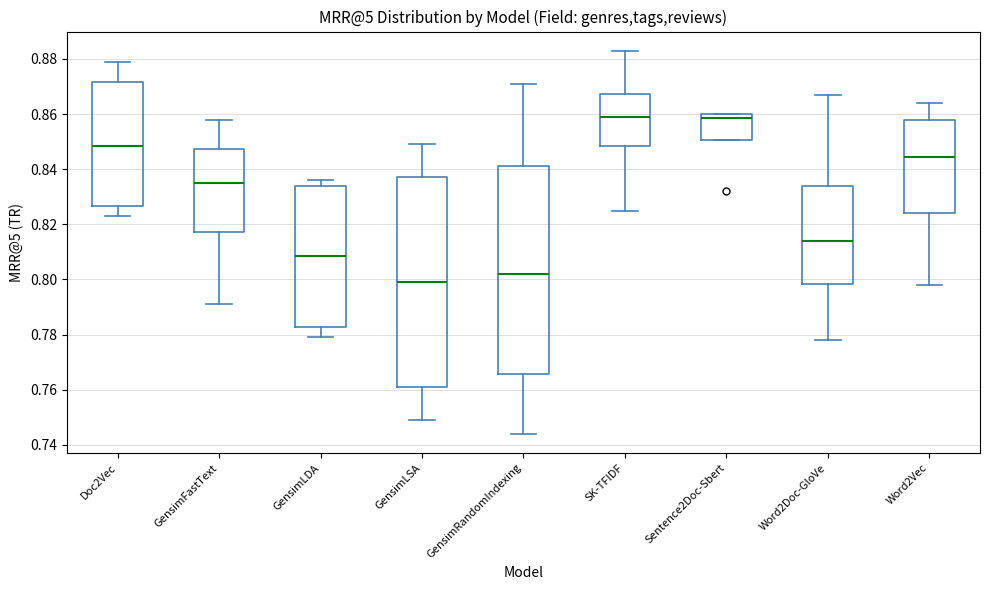

Where is the upper edge of the box for Word2Vec on the y-axis? The values are not printed on the chart, so give them approximately, as read against the axis.

0.858